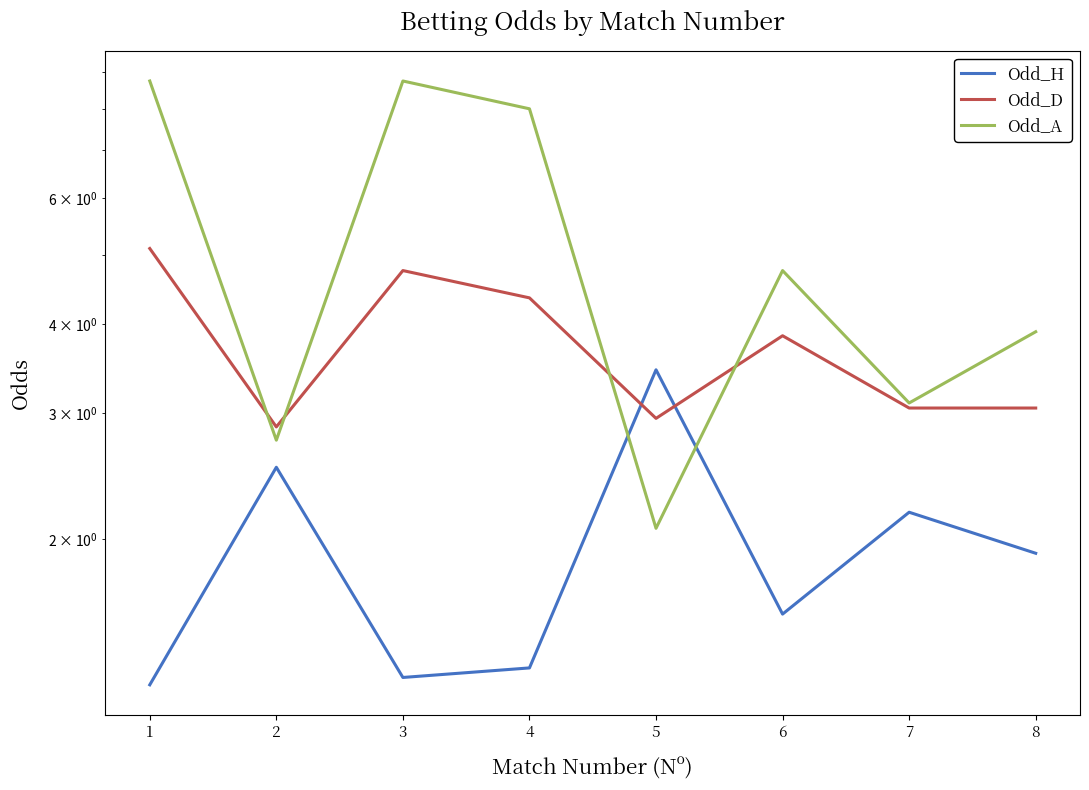

Rank the series by their maximum value, from highest to lowest.

Odd_A, Odd_D, Odd_H